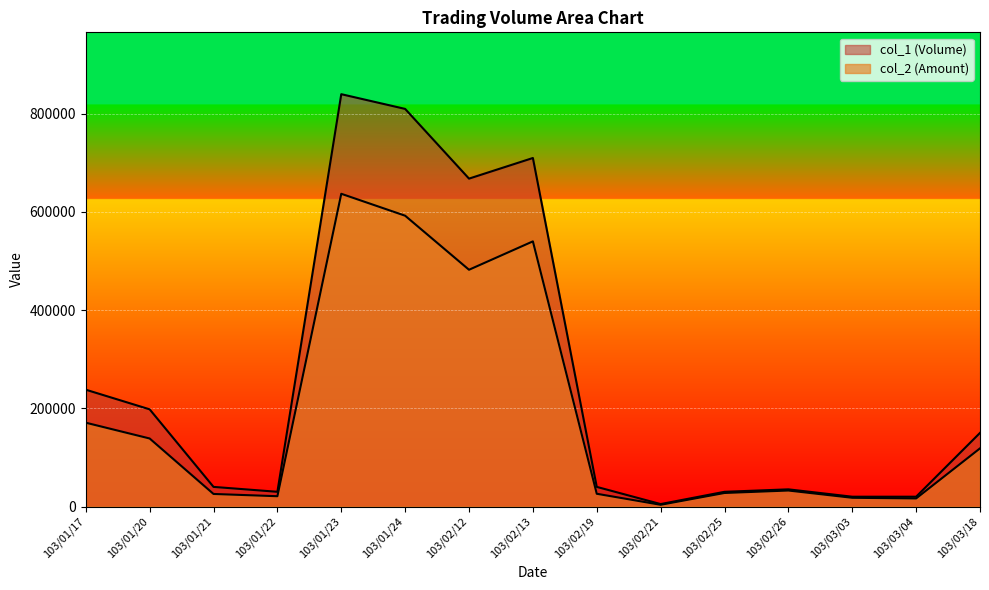

True or false: col_2 (Amount) and col_1 (Volume) cross at least once.

False